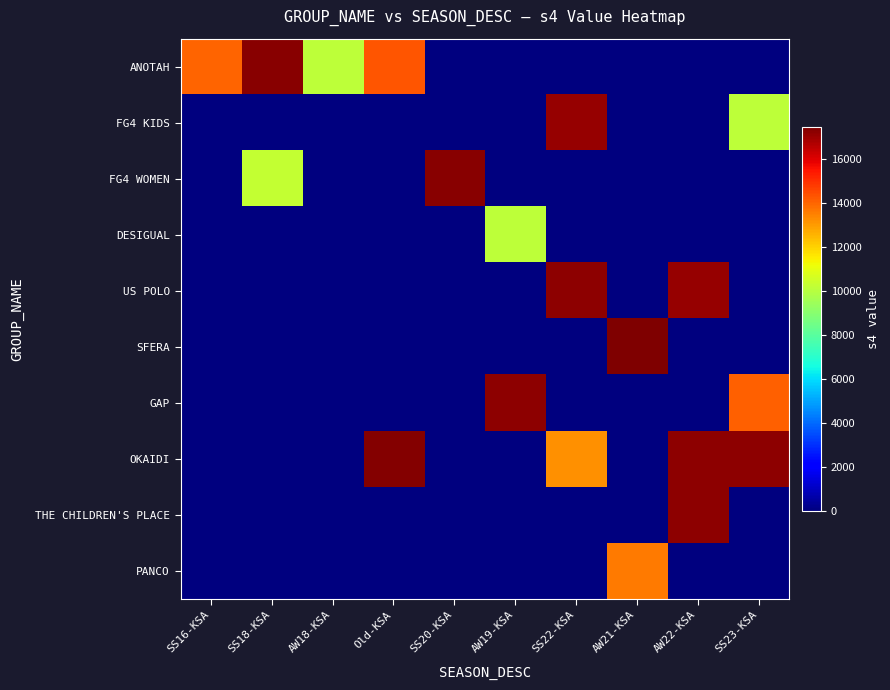

Which has a higher value, AW19-KSA or SS22-KSA?

AW19-KSA